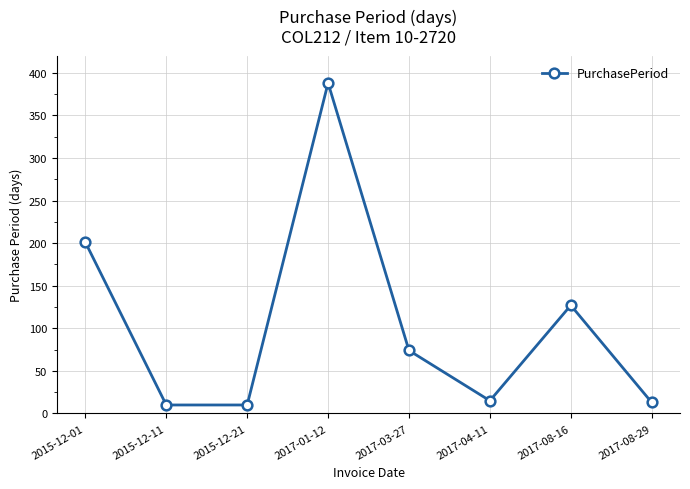

Does the chart have visible grid lines?

Yes